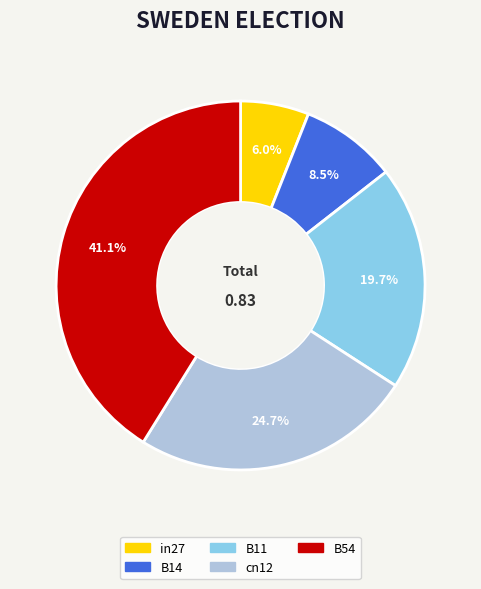

What percentage do in27 and cn12 together represent?

30.7%